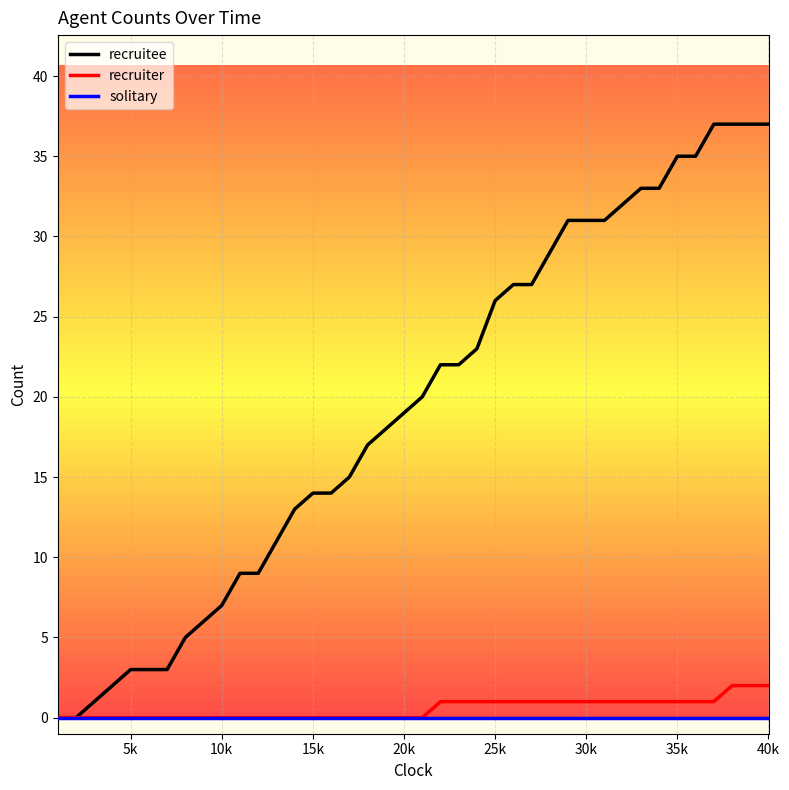

At how many categories does at least one series exceed 4?

33